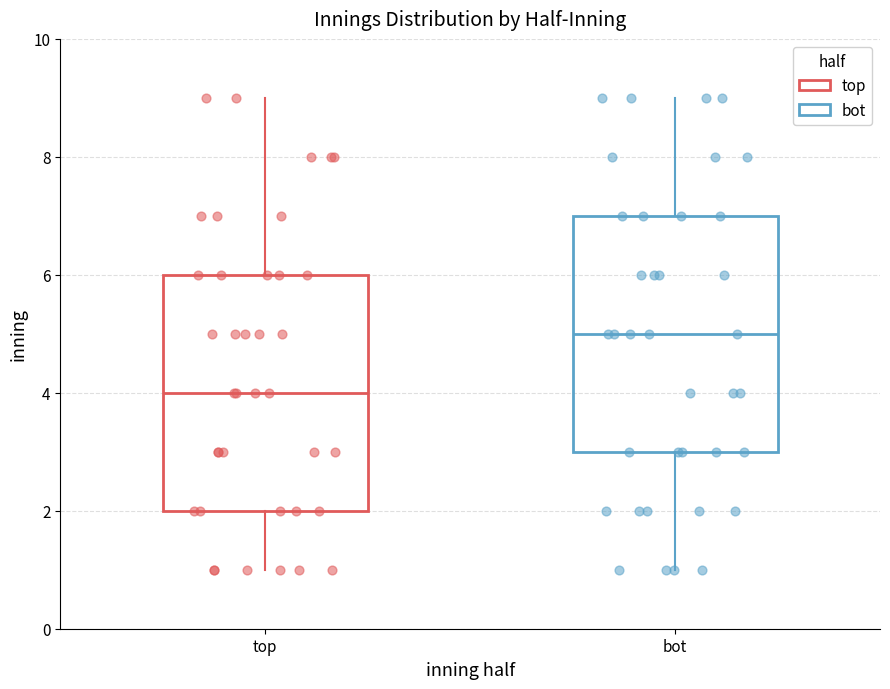

Reading left to right, transcribe this box plot: for each box, give where its median line is, the range the box spans, and where its two whiskers end, as read against the y-axis. The values are not printed on the chart, so give them approximately, as read against the axis.

top: median 4, box 2 to 6, whiskers 1 to 9
bot: median 5, box 3 to 7, whiskers 1 to 9